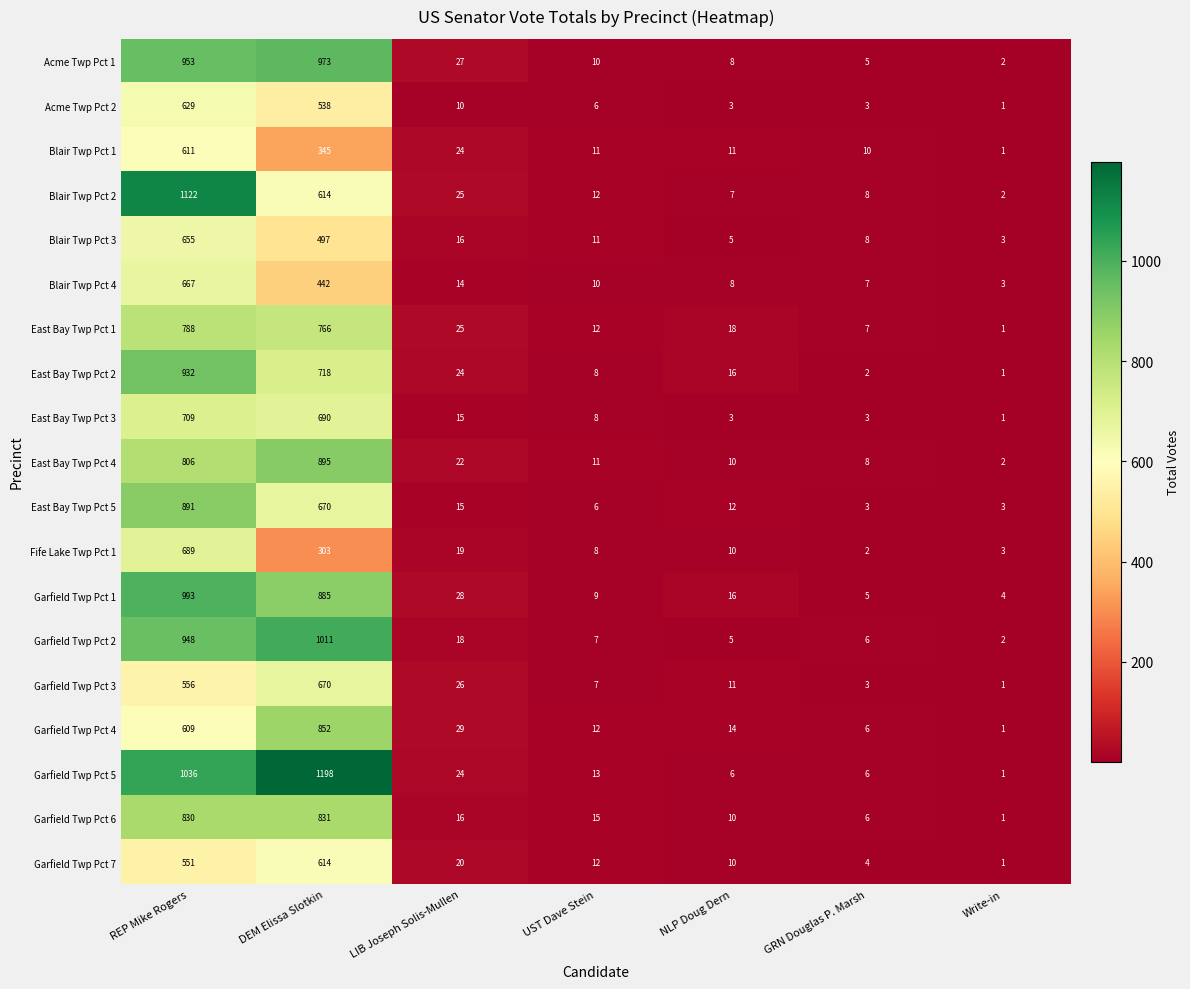

Is it true that Garfield Twp Pct 1 equals 16 at NLP Doug Dern?

True